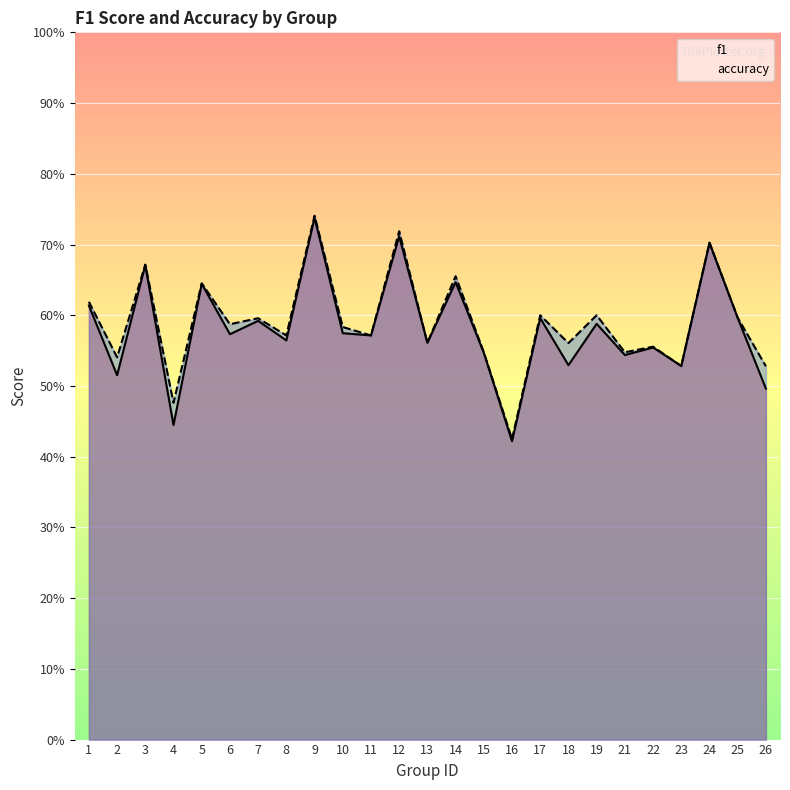

Which series ends up on top after the final intersection of accuracy and f1?

accuracy